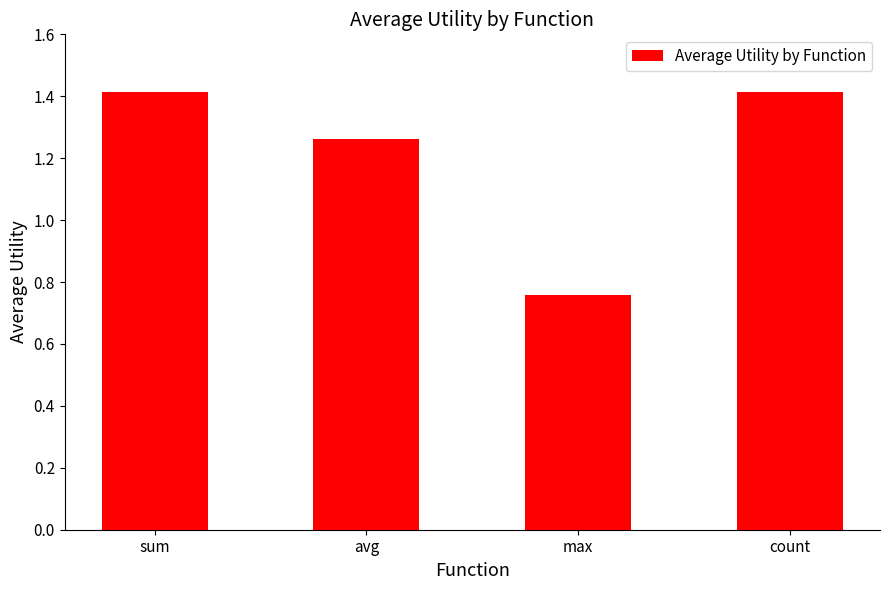

What is the difference between the second highest and minimum values?

0.7